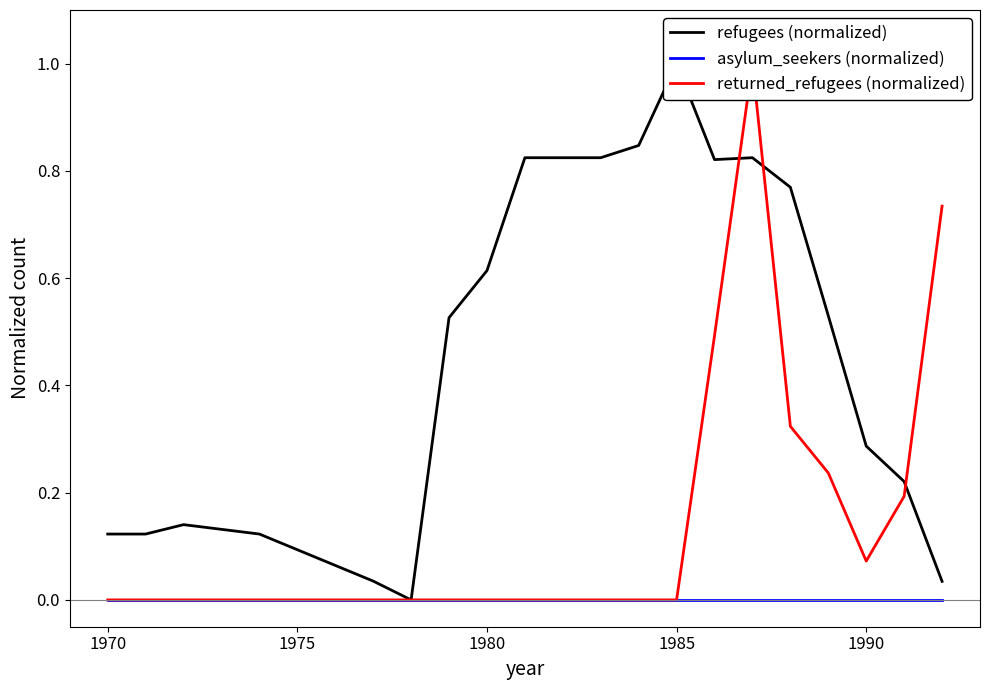

Does the chart have visible grid lines?

No